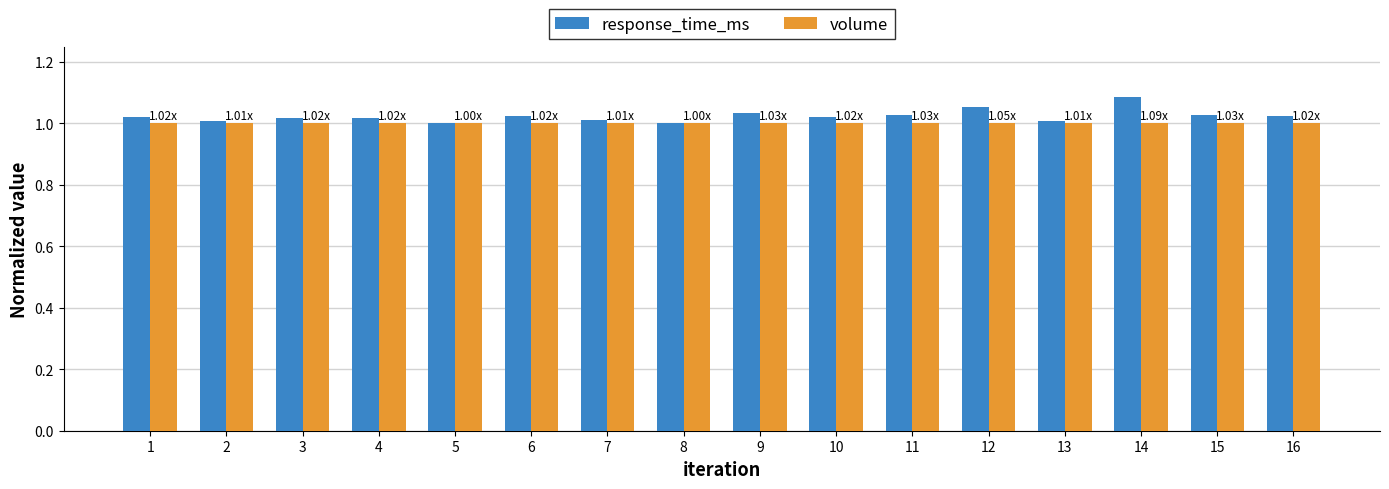

Which series has the largest range (max minus min)?

response_time_ms